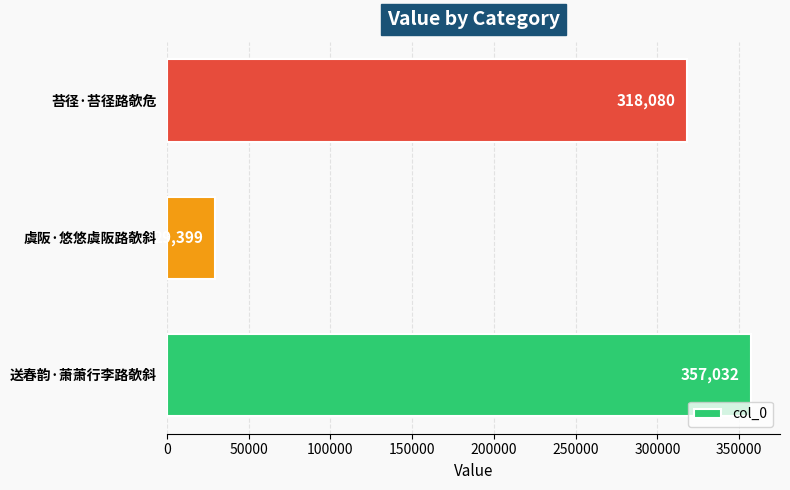

Rank the categories by value from lowest to highest.

虞阪·悠悠虞阪路欹斜, 苔径·苔径路欹危, 送春韵·萧萧行李路欹斜